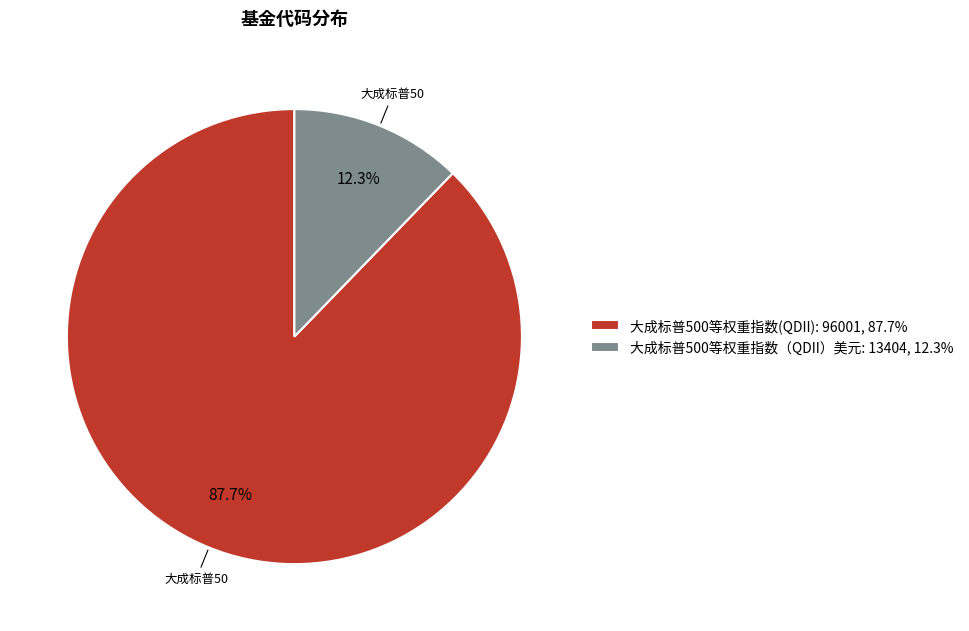

Rank the categories by value from highest to lowest.

大成标普500等权重指数(QDII), 大成标普500等权重指数（QDII）美元